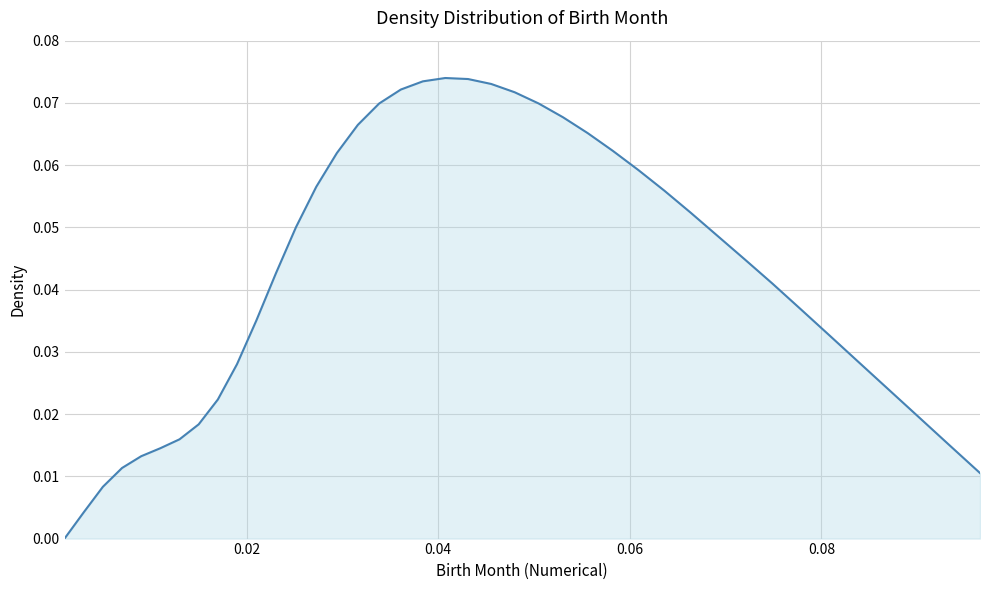

Does the chart display data point markers on the line(s)?

No